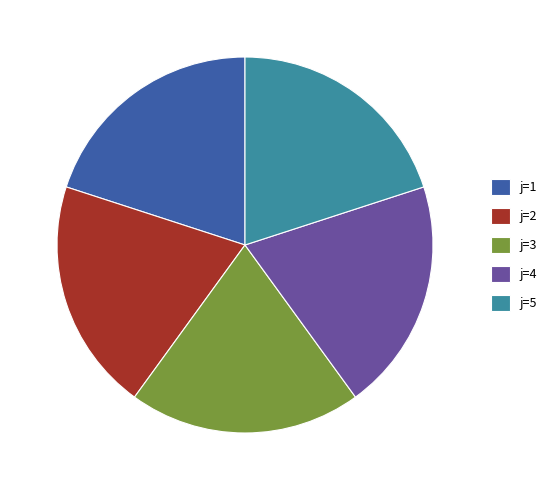

Is it true that j=5 is 9% of the pie?

False